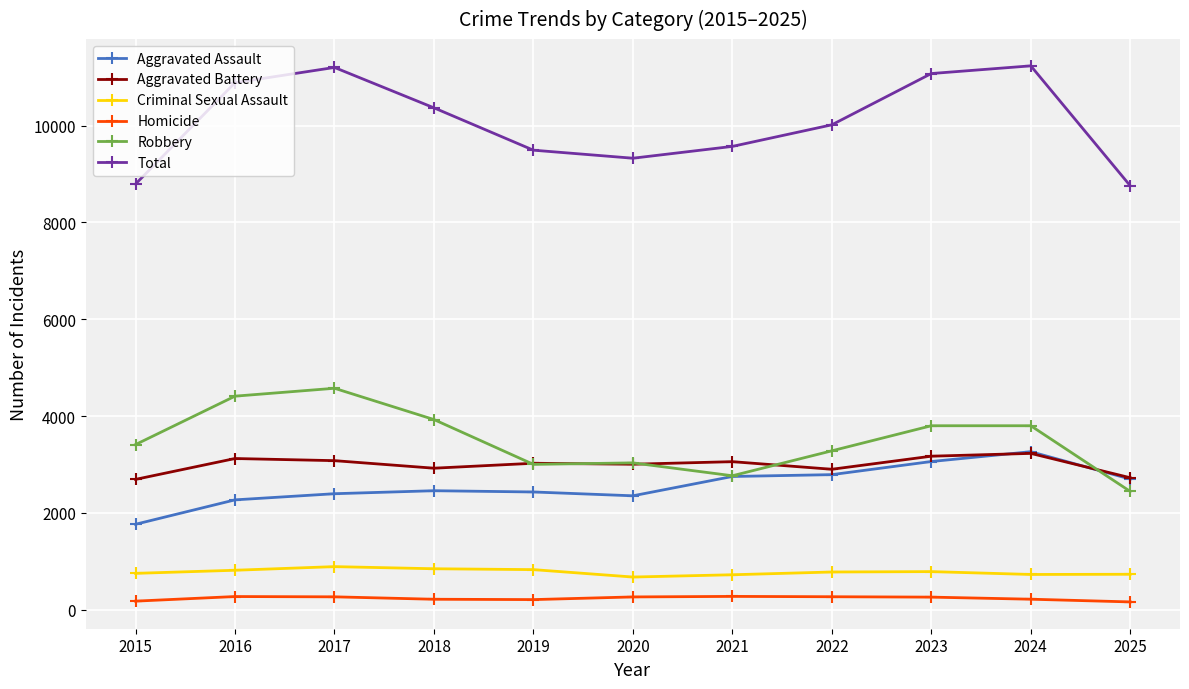

What are all the series names shown in the legend?

Aggravated Assault, Aggravated Battery, Criminal Sexual Assault, Homicide, Robbery, Total